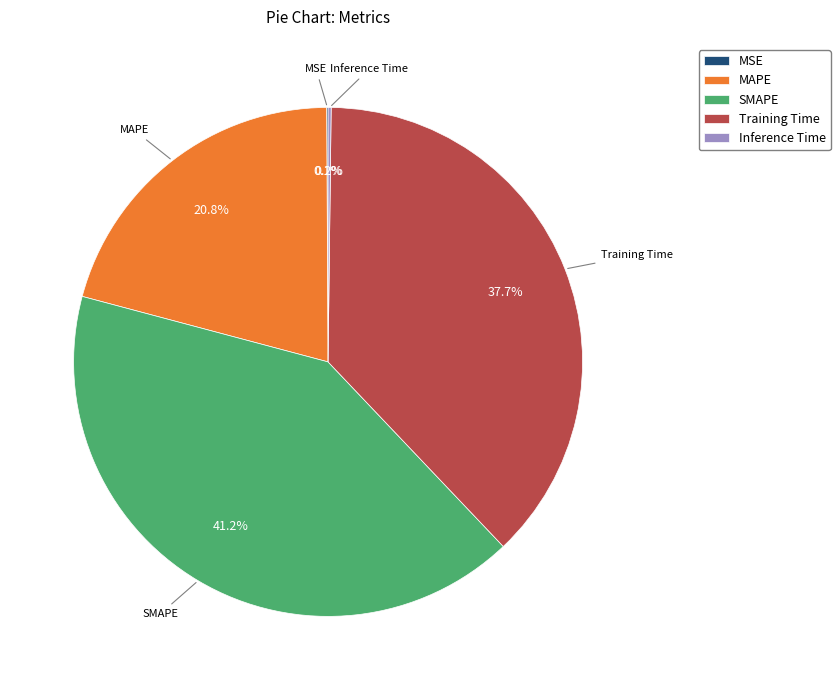

How much of the chart is everything except Training Time?

62.3%